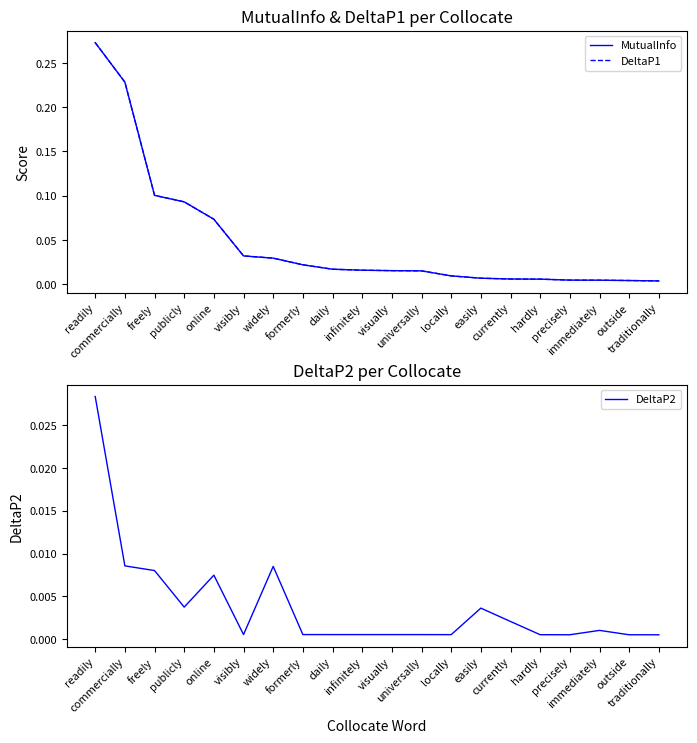

Is the value of DeltaP2 at precisely greater than the value of MutualInfo at freely?

No